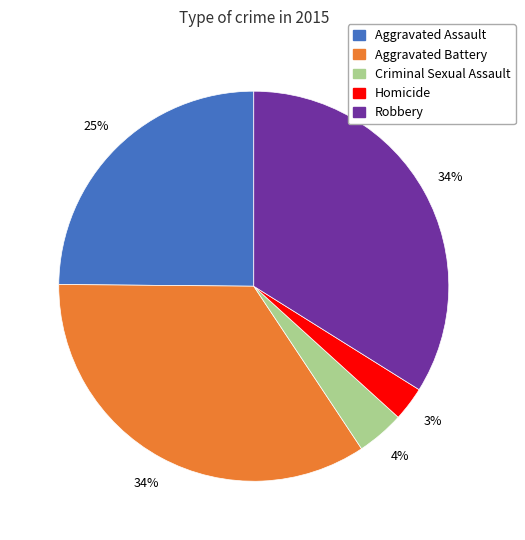

Which has a higher value, Criminal Sexual Assault or Homicide?

Criminal Sexual Assault